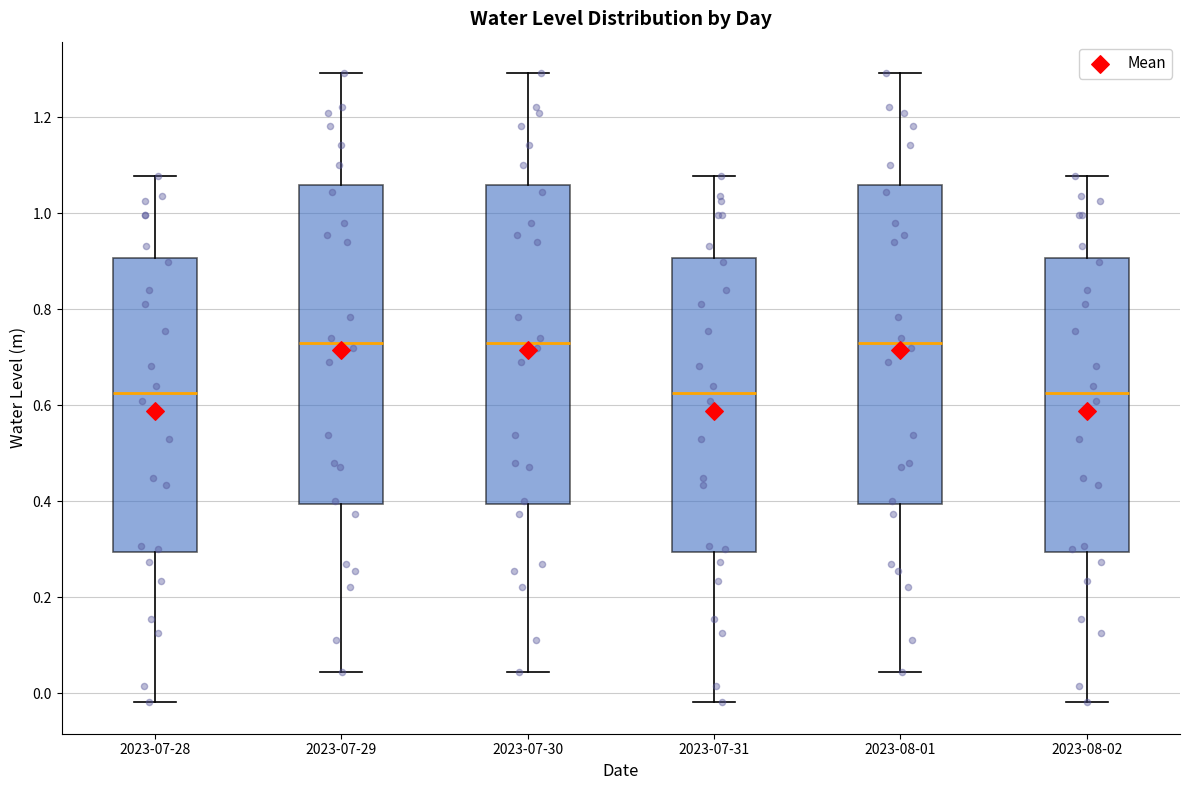

Where is the upper edge of the box for 2023-07-31 on the y-axis? The values are not printed on the chart, so give them approximately, as read against the axis.

0.90